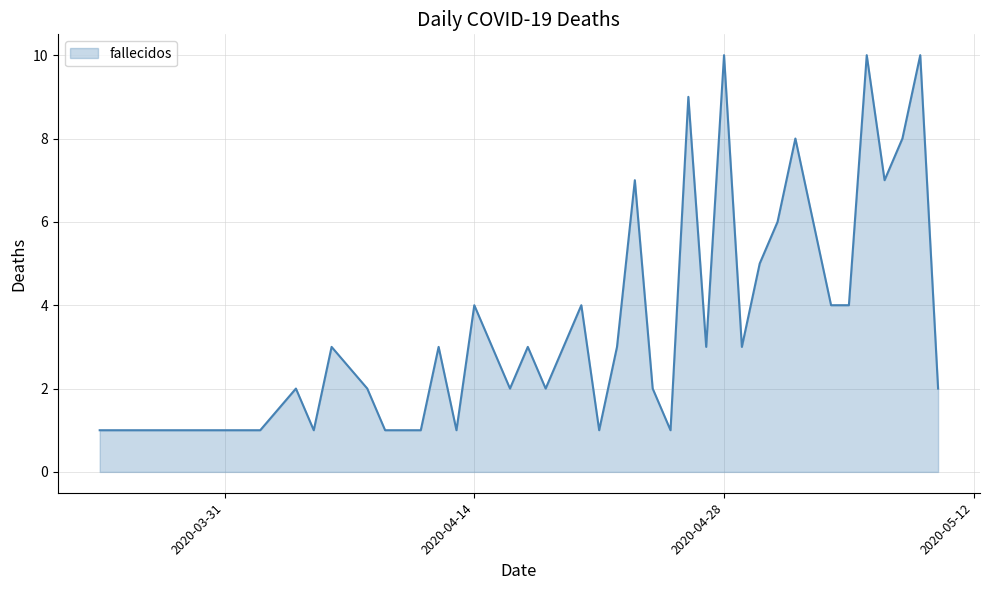

What is the difference between the maximum and second lowest values?

9